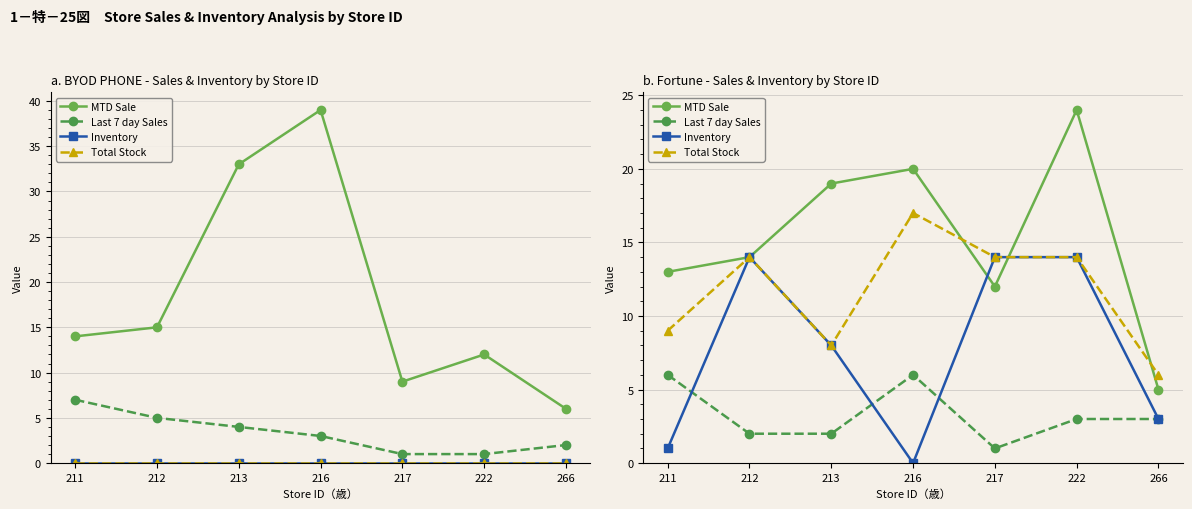

True or false: Last 7 day Sales has a value of 3 at 266.

True